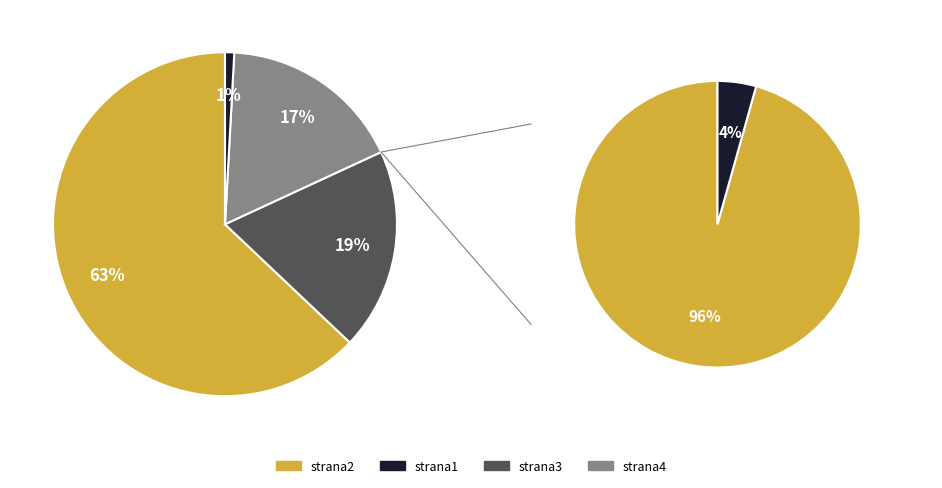

Which category has the smallest portion of the pie?

strana1